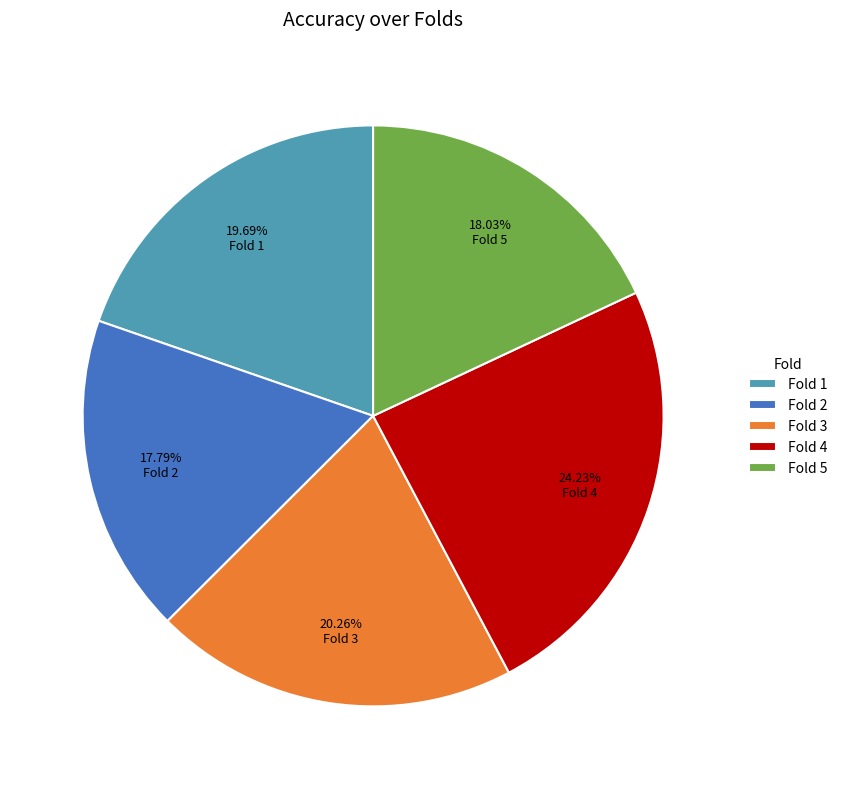

To the nearest percent, what portion does Fold 3 represent?

20%